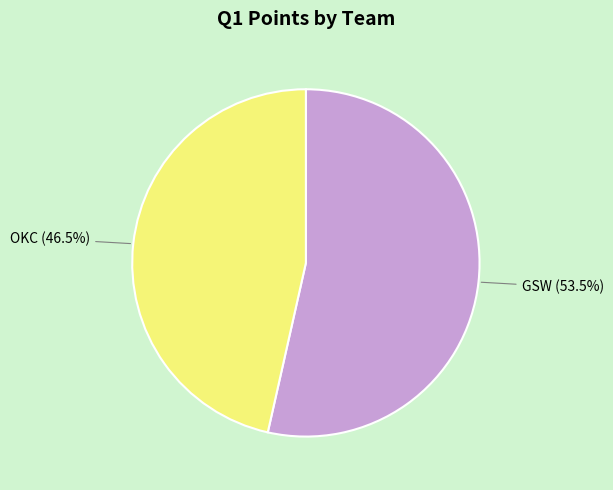

How many slices are in this pie chart?

2